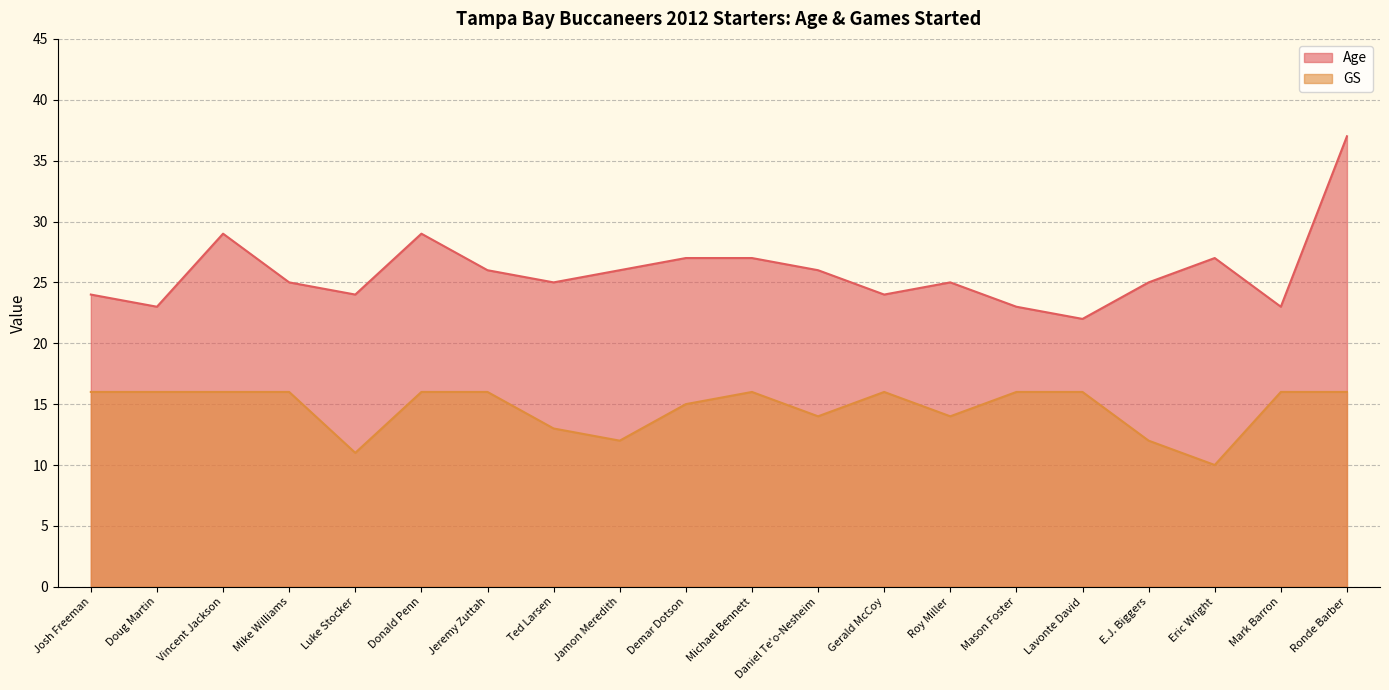

True or false: Age and GS cross at least once.

False